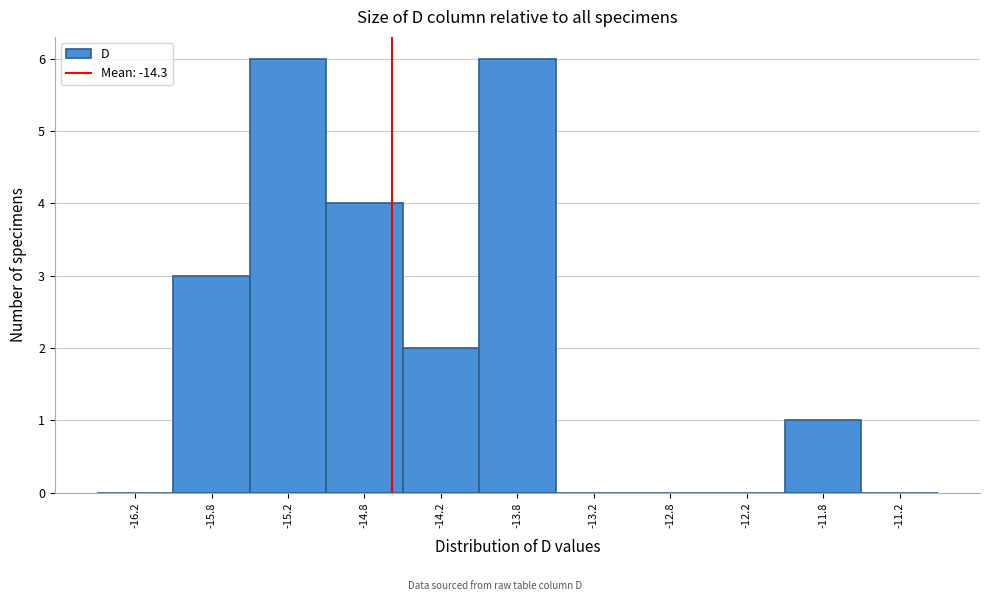

Reading right to left, what are all the values shown in this chart?

-11.2=0	-11.8=1	-12.2=0	-12.8=0	-13.2=0	-13.8=6	-14.2=2	-14.8=4	-15.2=6	-15.8=3	-16.2=0